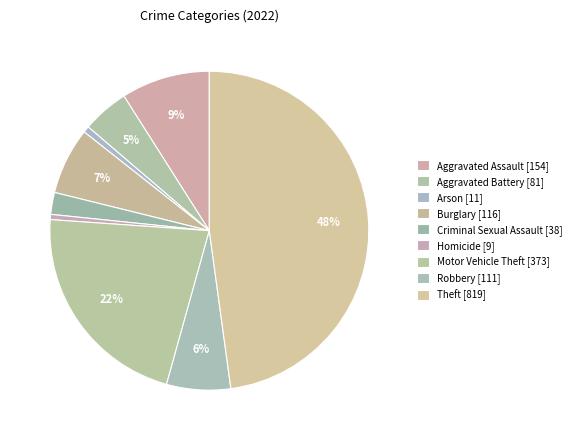

How many segments does this pie chart have?

9